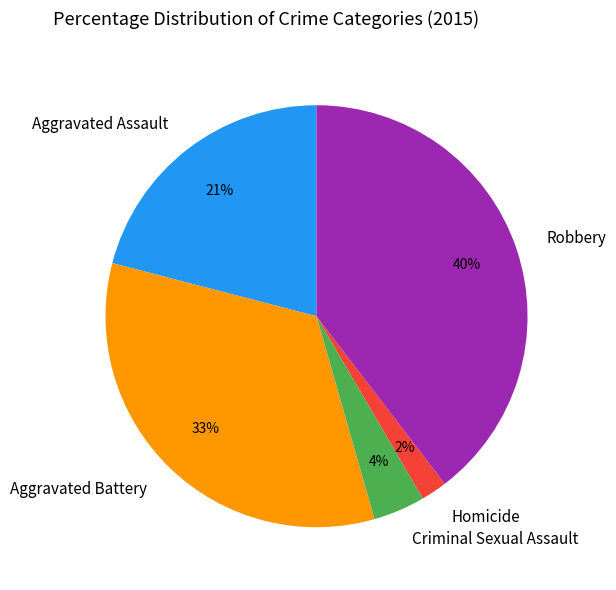

To the nearest percent, what is the difference between the largest and smallest slice percentages?

38%